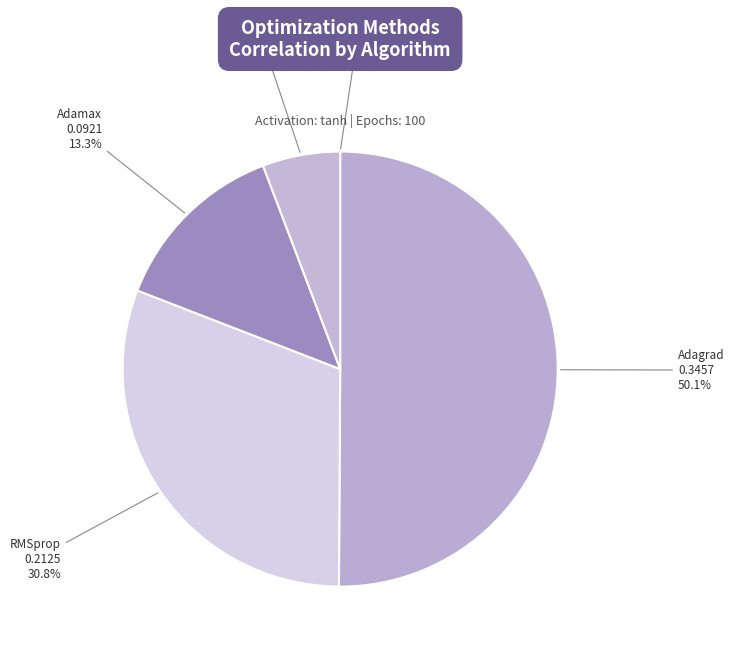

The RMSprop slice represents 31% of the pie. True or false?

True